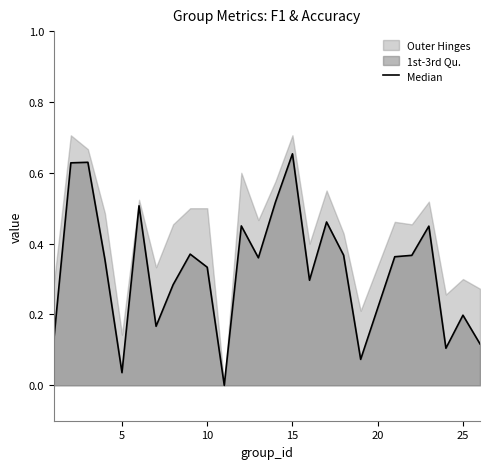

True or false: the data shows 0.0 at 5.

True